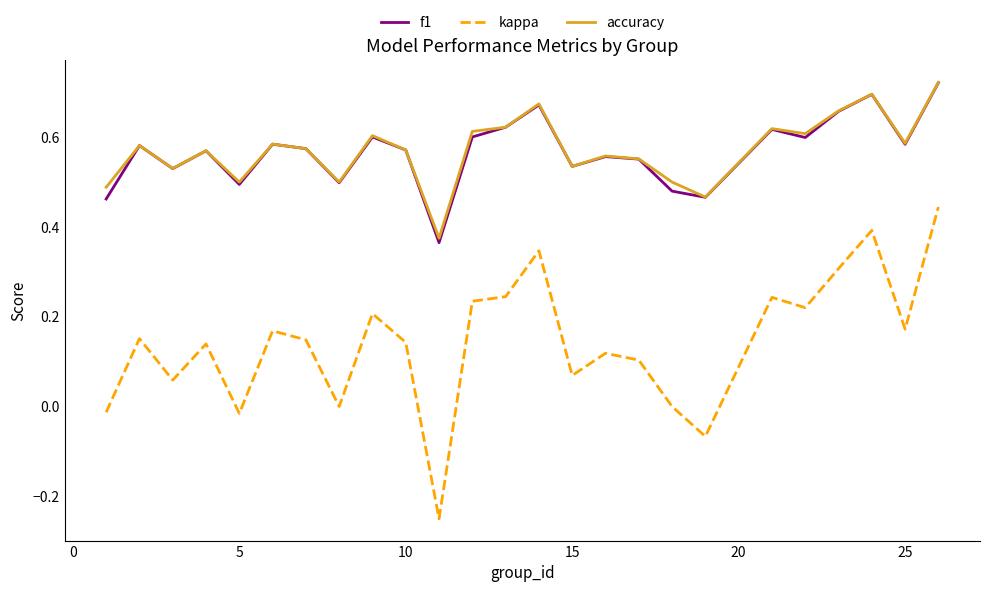

Which series has the largest range (max minus min)?

kappa